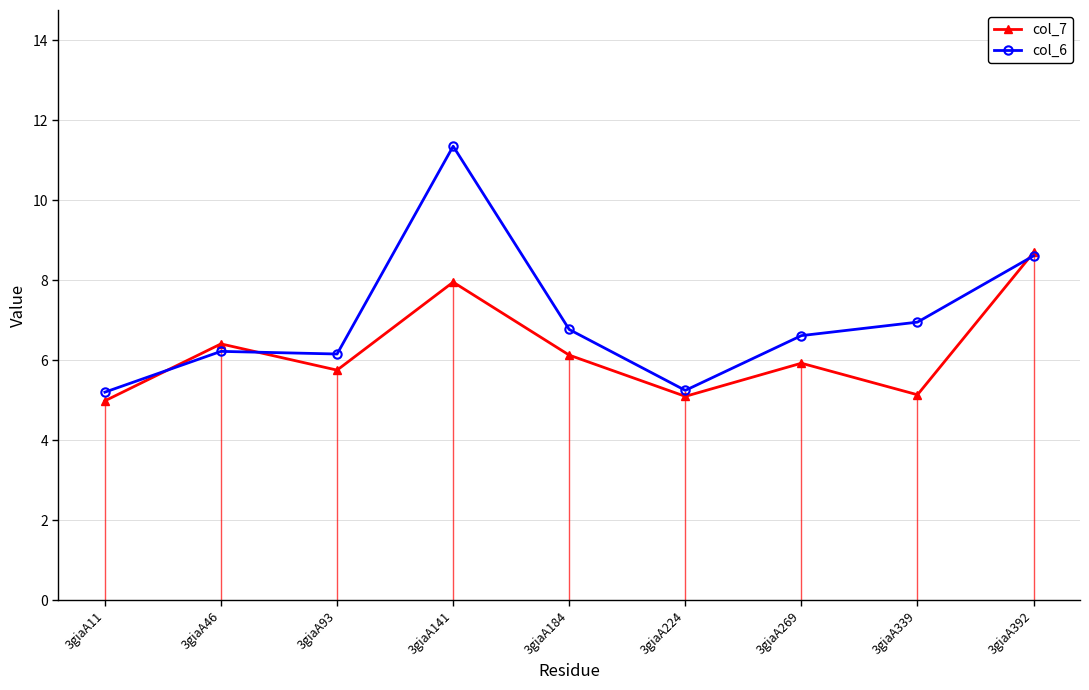

Which series ends up on top after the final intersection of col_6 and col_7?

col_7